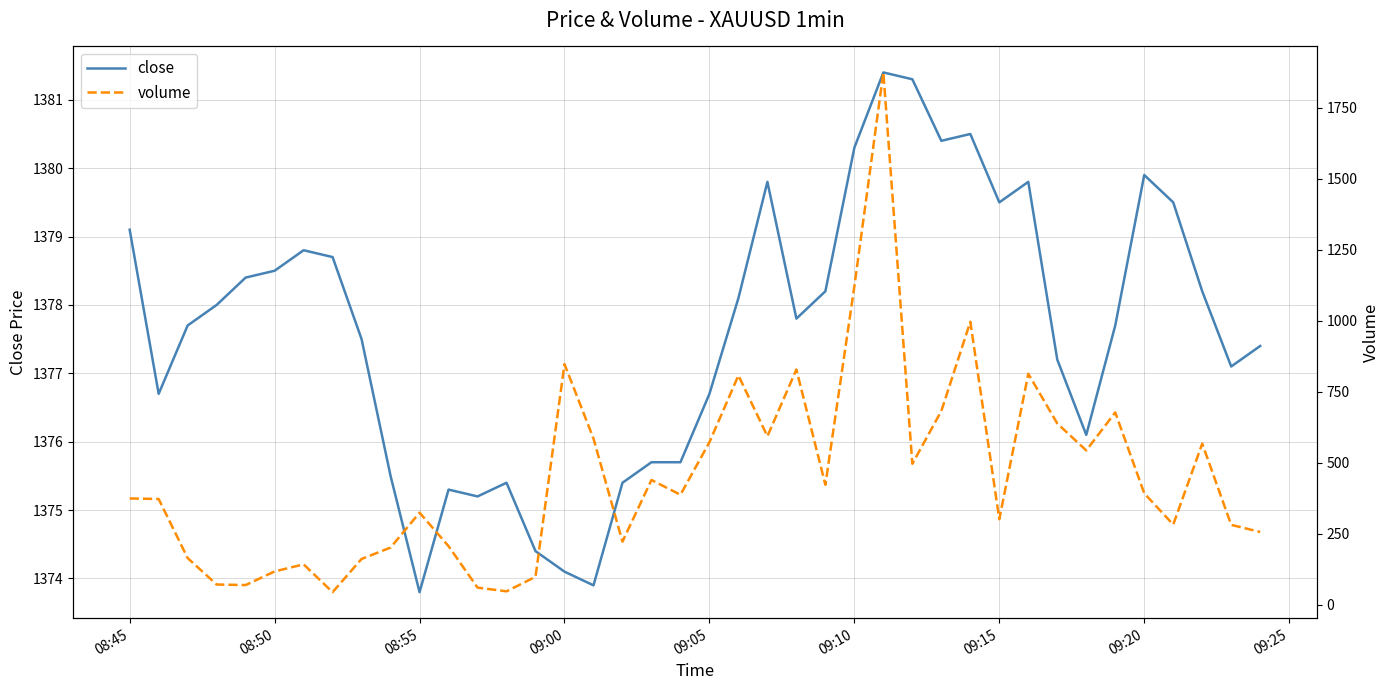

Is this an area chart (filled region under the line)?

No